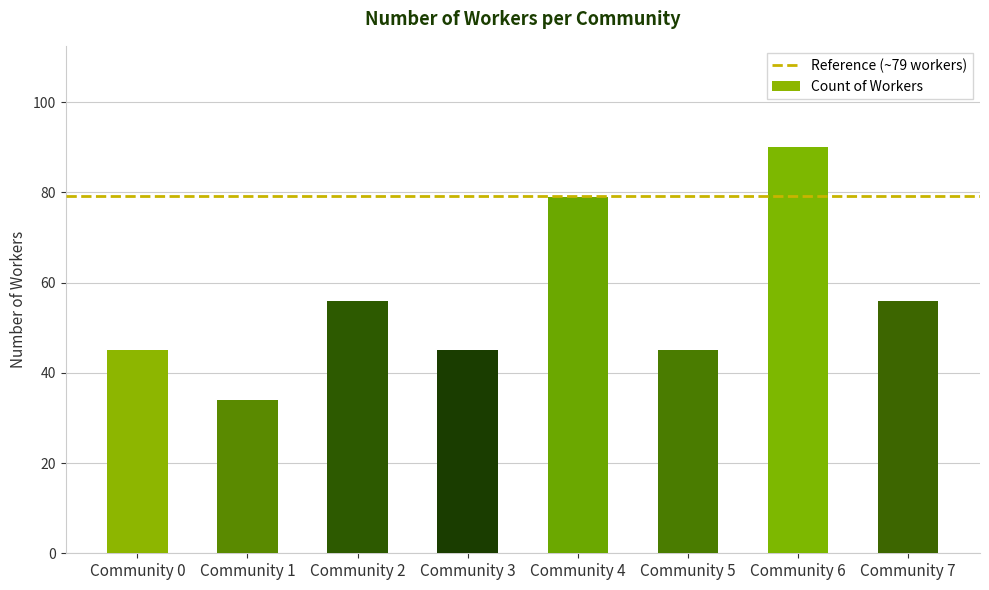

Does the chart contain stacked bars?

No